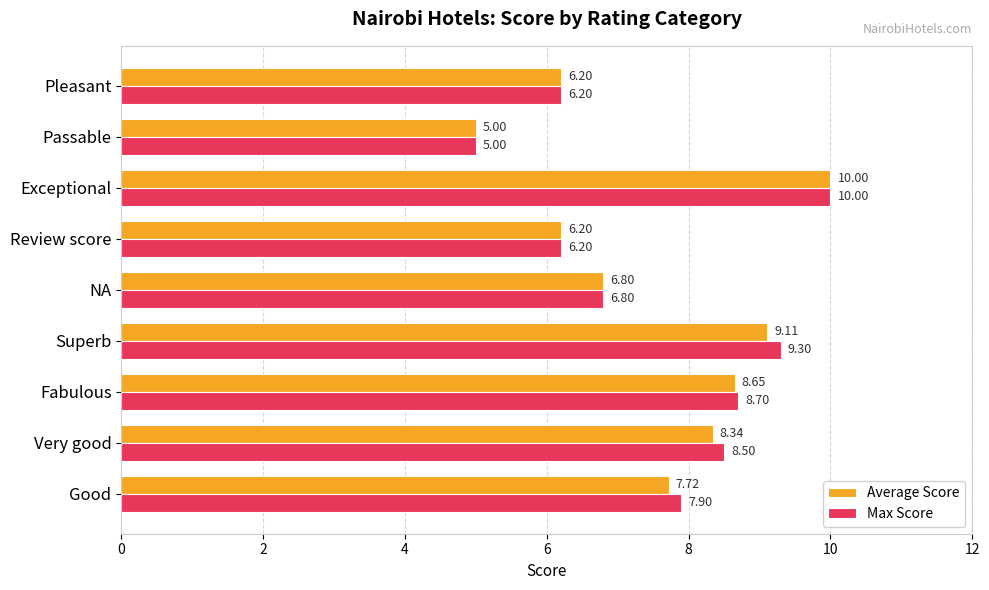

Between Good and Fabulous, which series saw the biggest shift?

Average Score